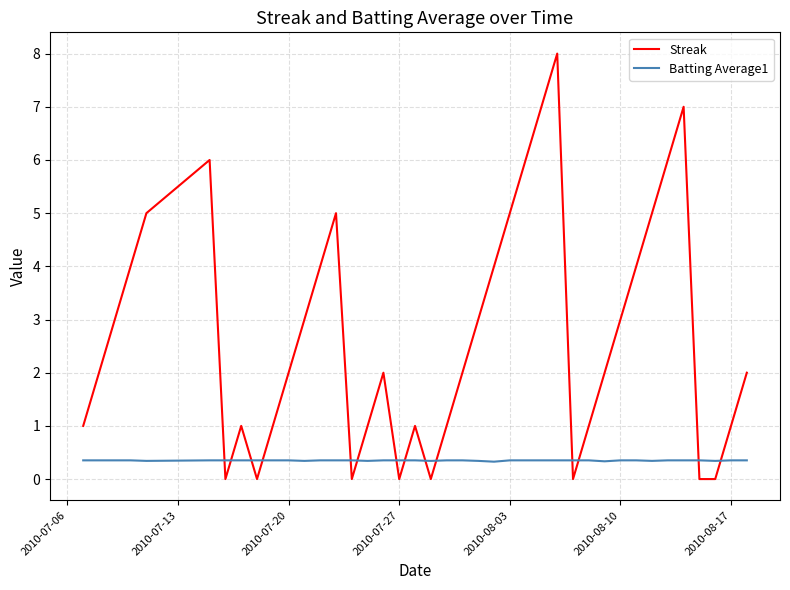

Does the chart have visible grid lines?

Yes